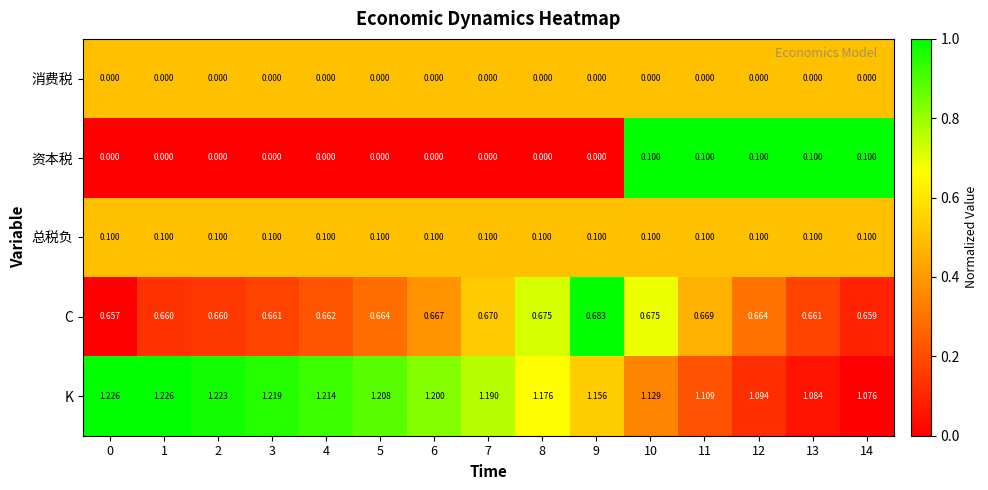

Is the value of 总税负 at 7 greater than the value of 消费税 at 14?

Yes